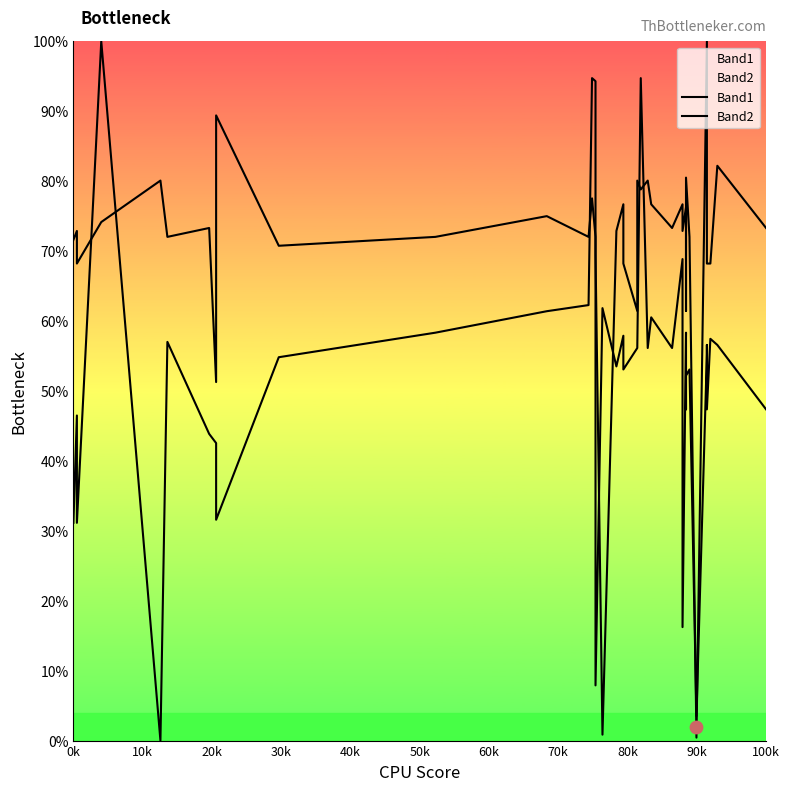

At how many categories does at least one series exceed 17?

39